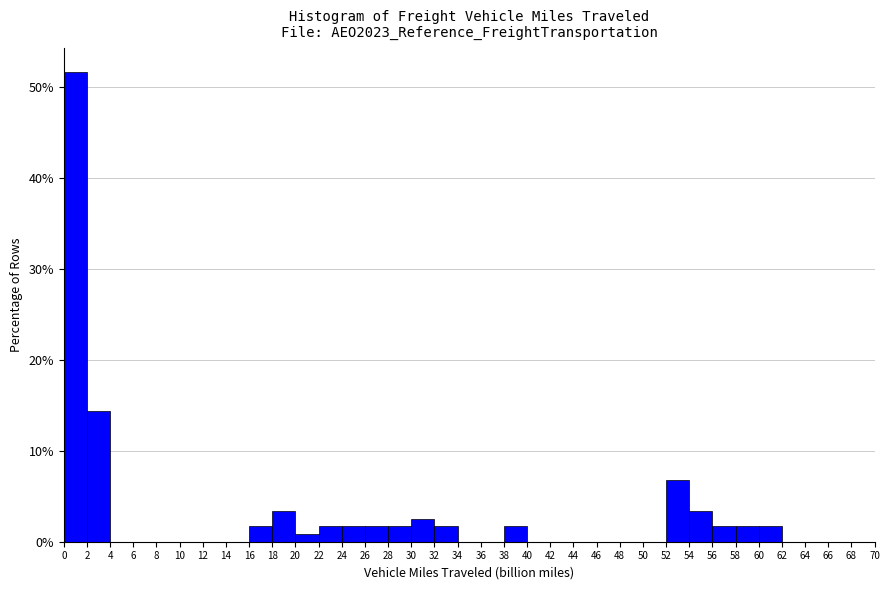

What is the height of the bar covering 24 to 26 on the x-axis? The values are not printed on the chart, so give them approximately, as read against the axis.

2